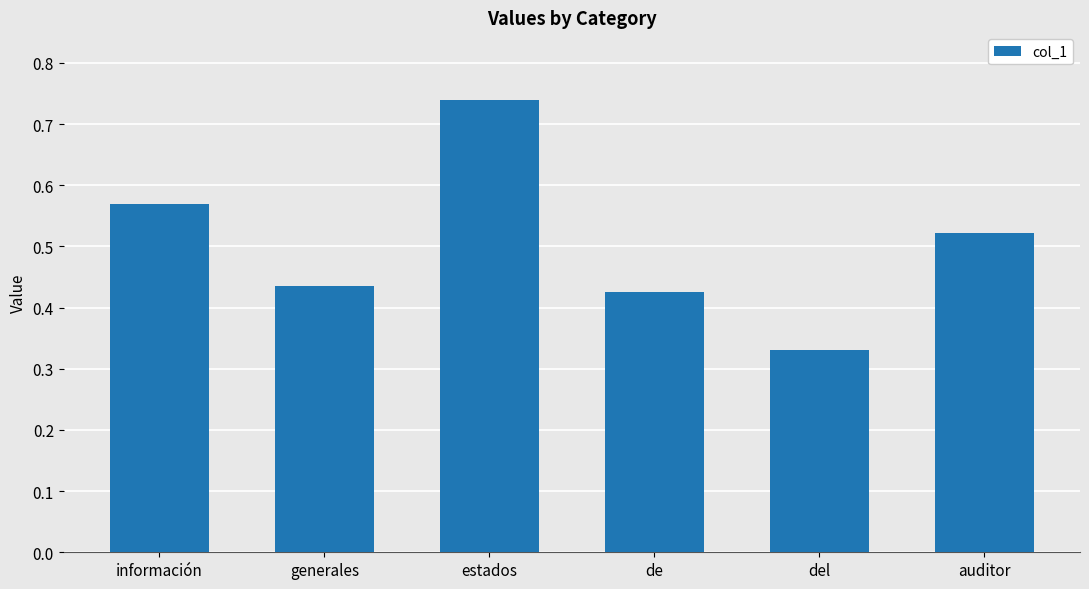

How many series are shown in this chart?

1